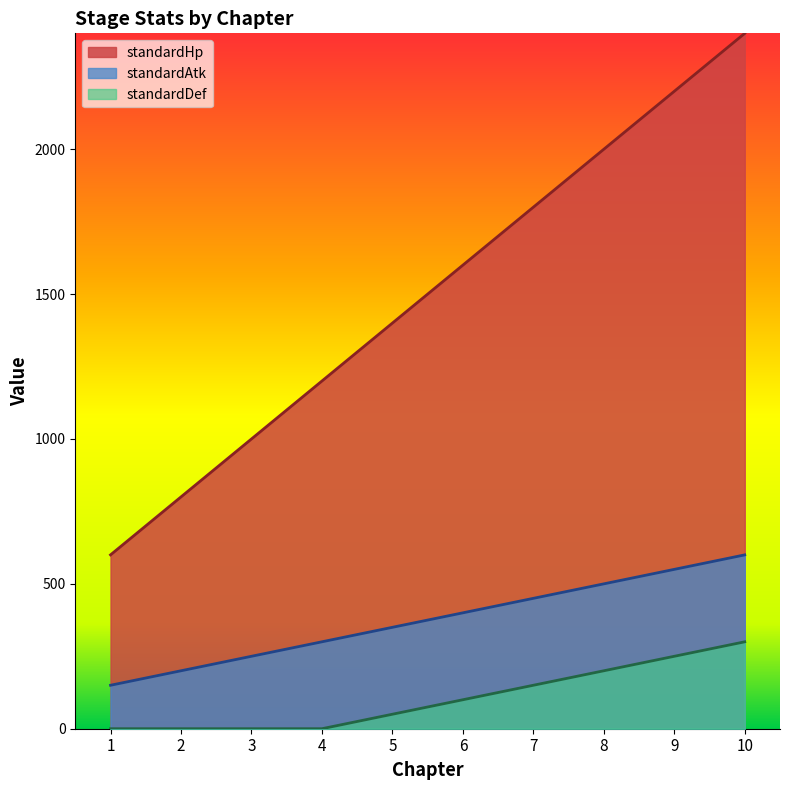

Which category has the lowest value in the standardDef series?

1